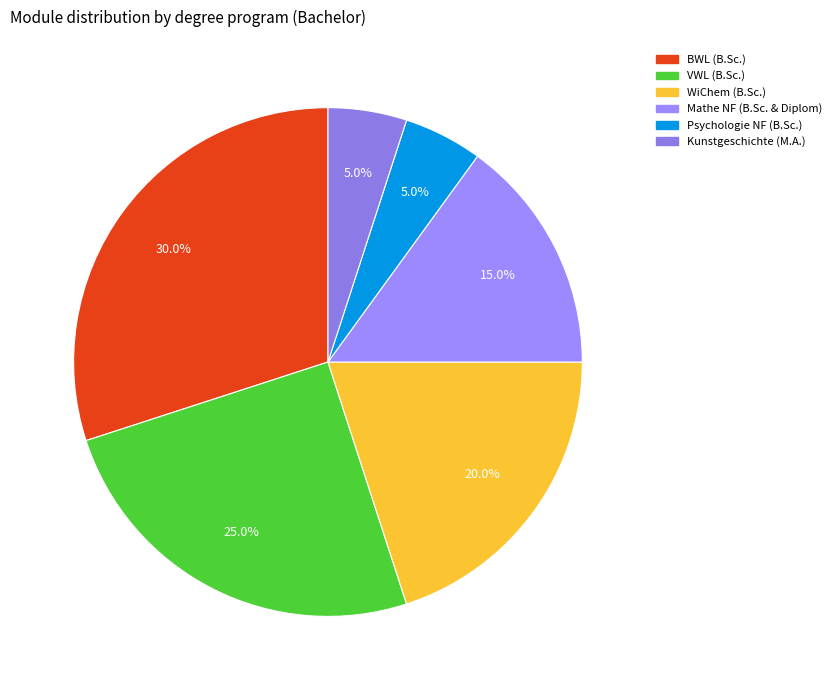

To the nearest percent, what is the difference between the largest and smallest slice percentages?

25%